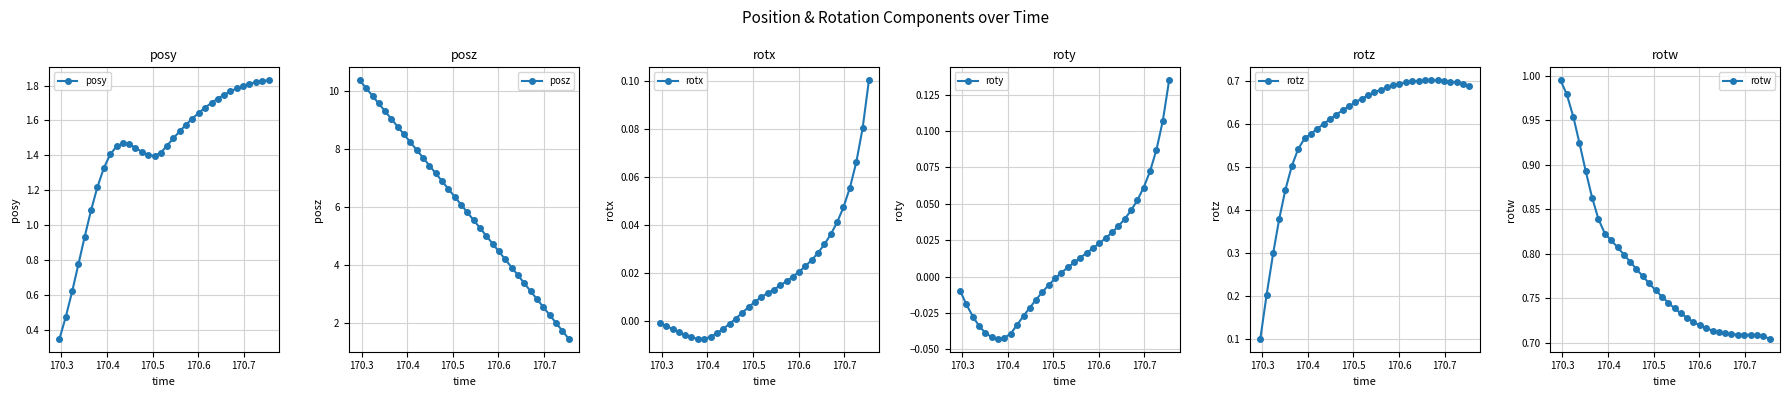

List the series in order of their peak value, lowest first.

rotx, roty, rotz, rotw, posy, posz